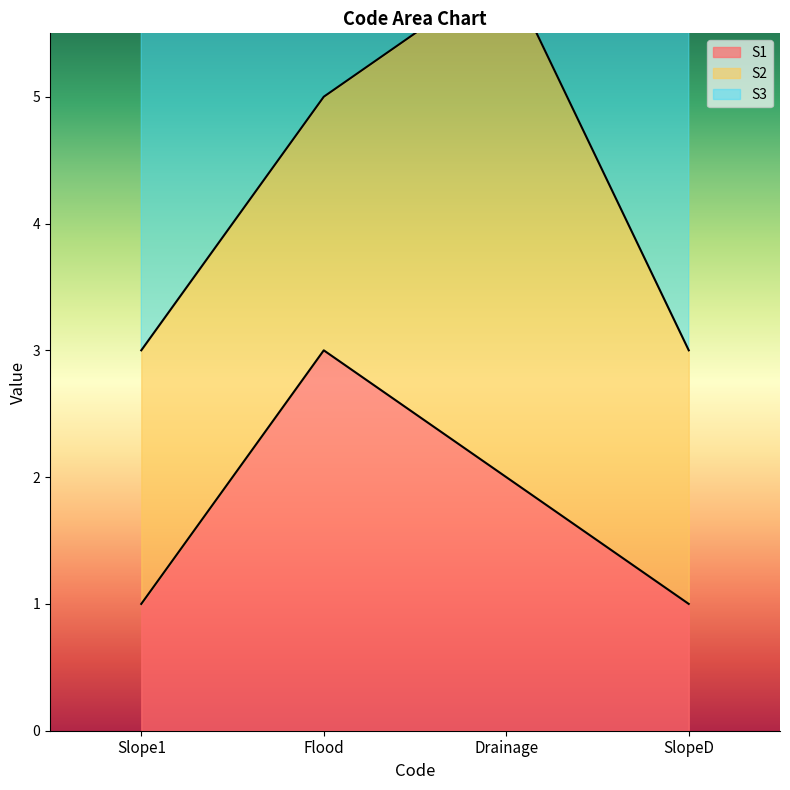

At how many categories does at least one series exceed 9?

1